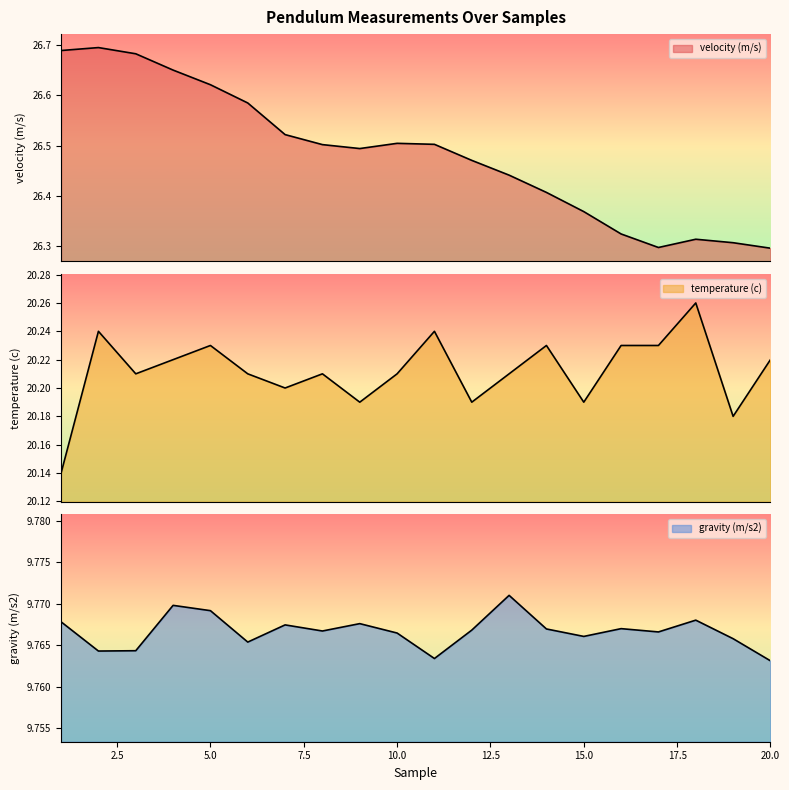

True or false: temperature (c) and gravity (m/s2) intersect in this chart.

False